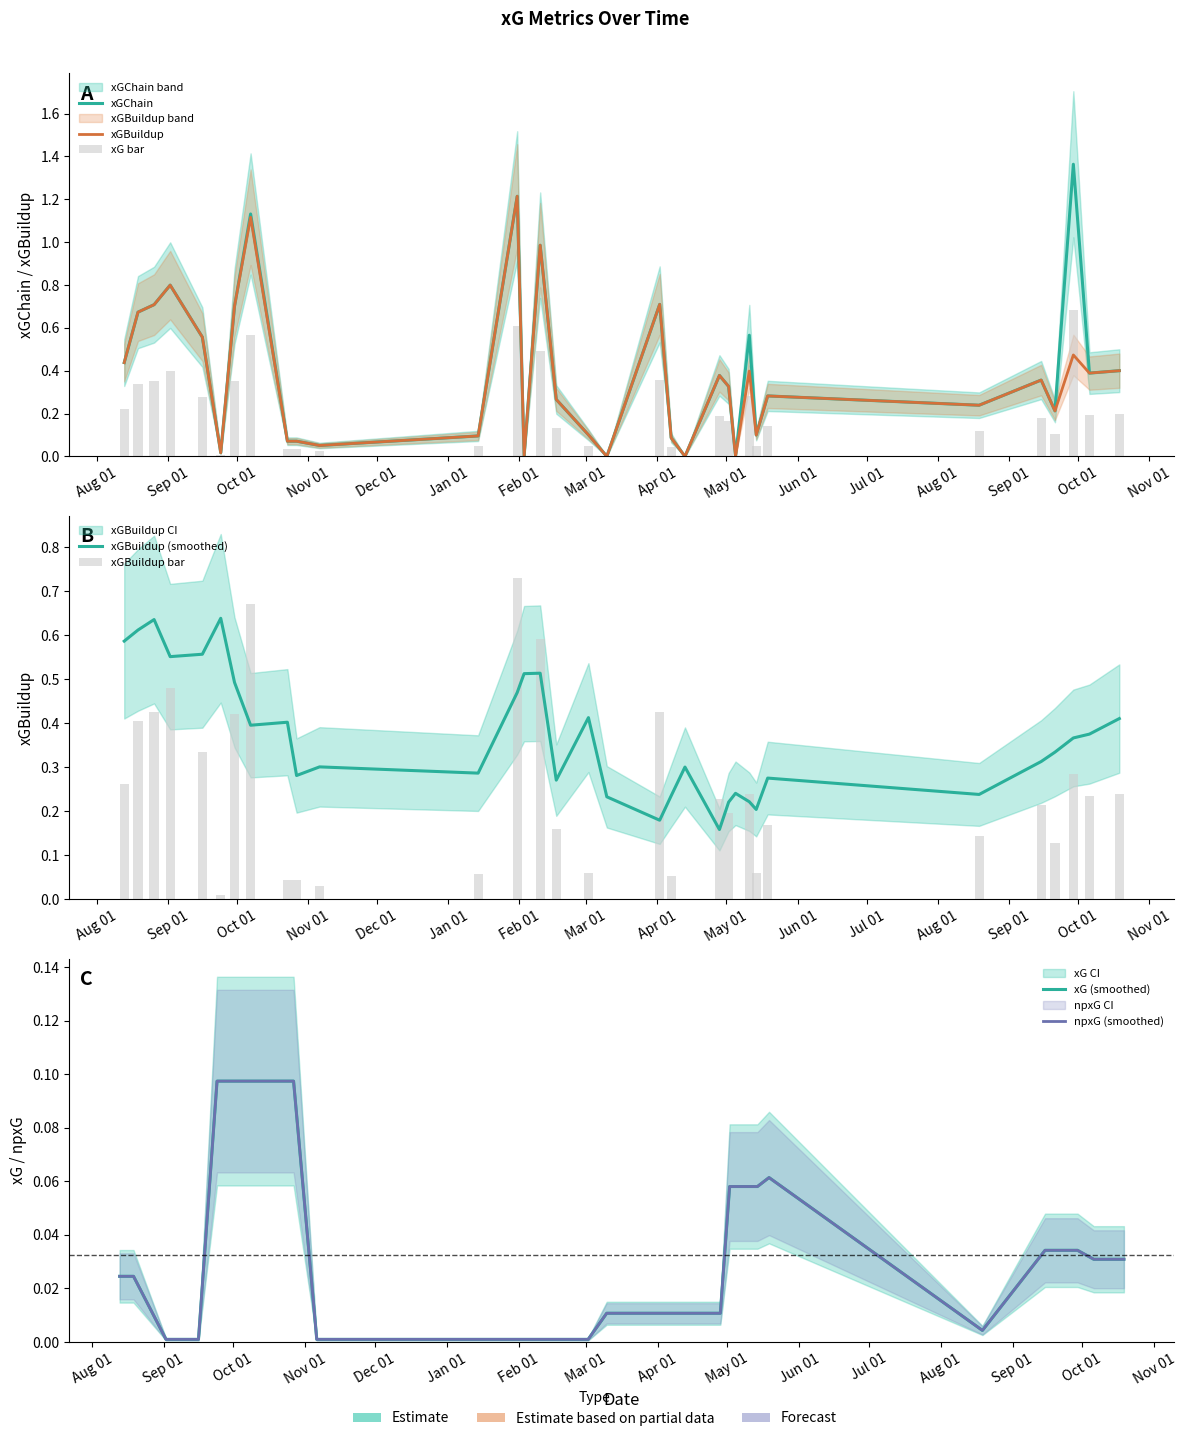

Where is xGChain nearest to the value 0?

2024-02-03